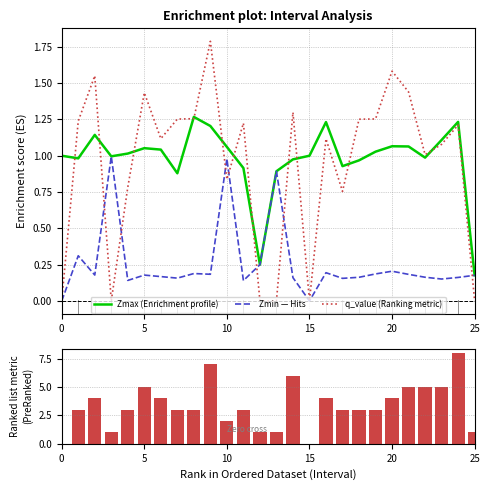

What is the label of the 15th bar from the right?

11